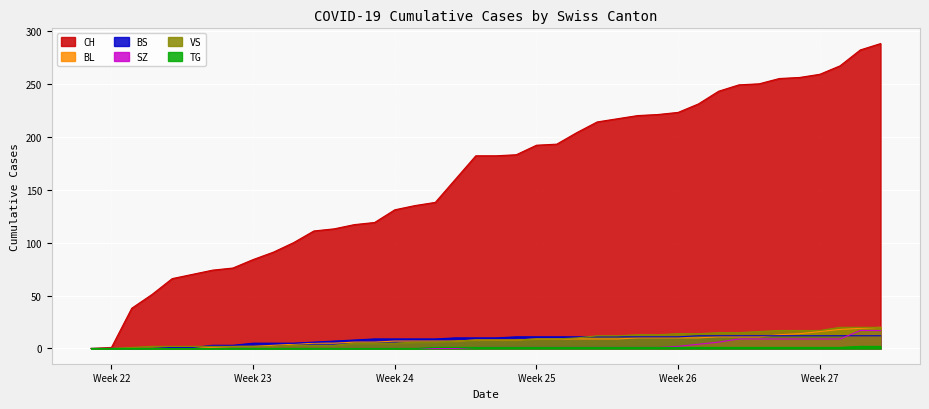

How many categories are shown in the chart?

40